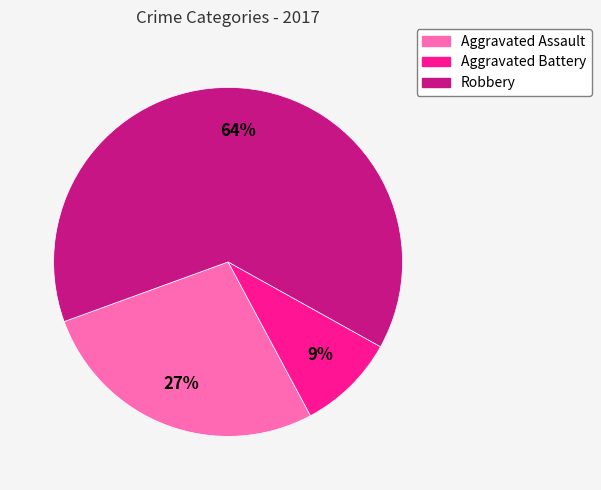

Do Robbery and Aggravated Battery together represent more than half of the pie?

Yes